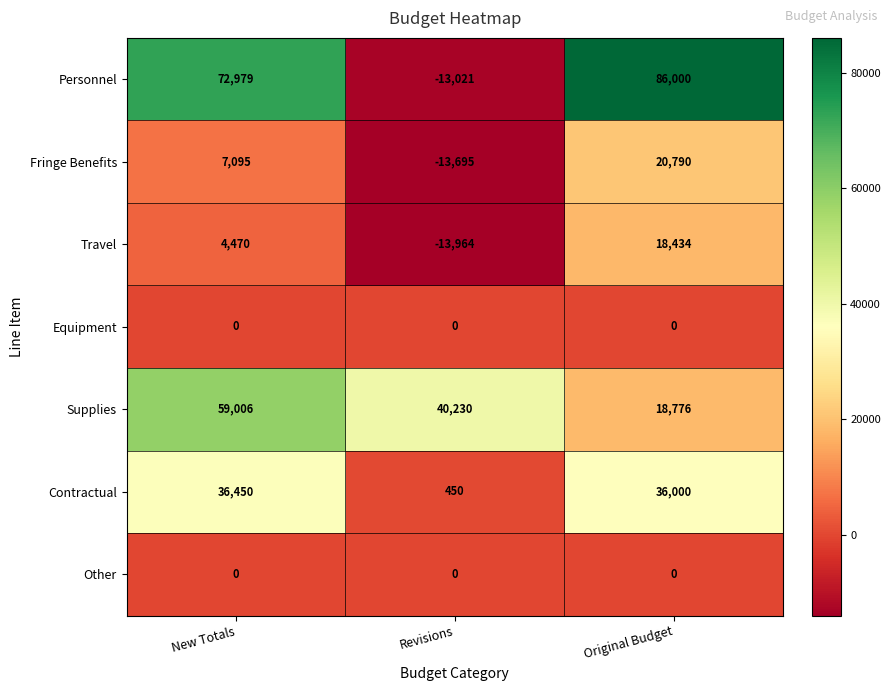

Read the Personnel value at New Totals.

72979